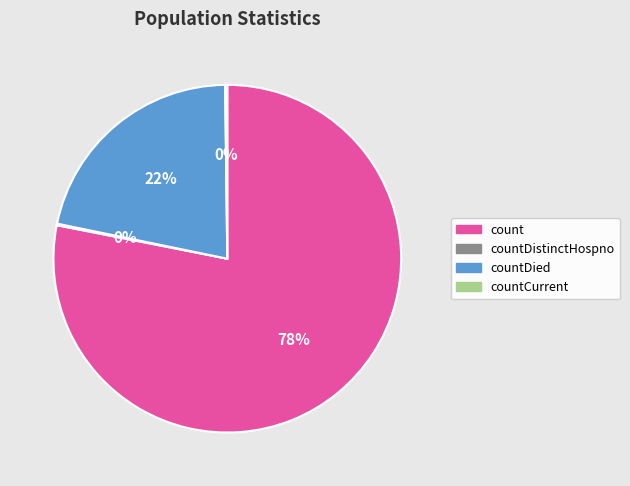

Does count account for over 50% of the chart?

Yes